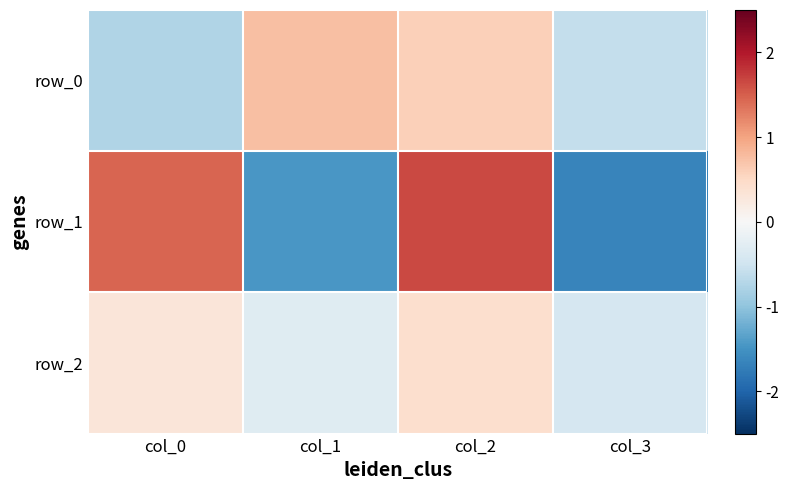

Is the value of row_2 at col_0 greater than the value of row_1 at col_2?

No